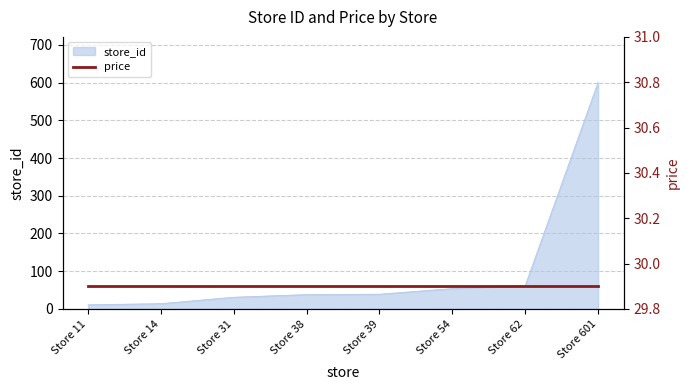

What is the sum of the values at Store 14 and Store 62?

76